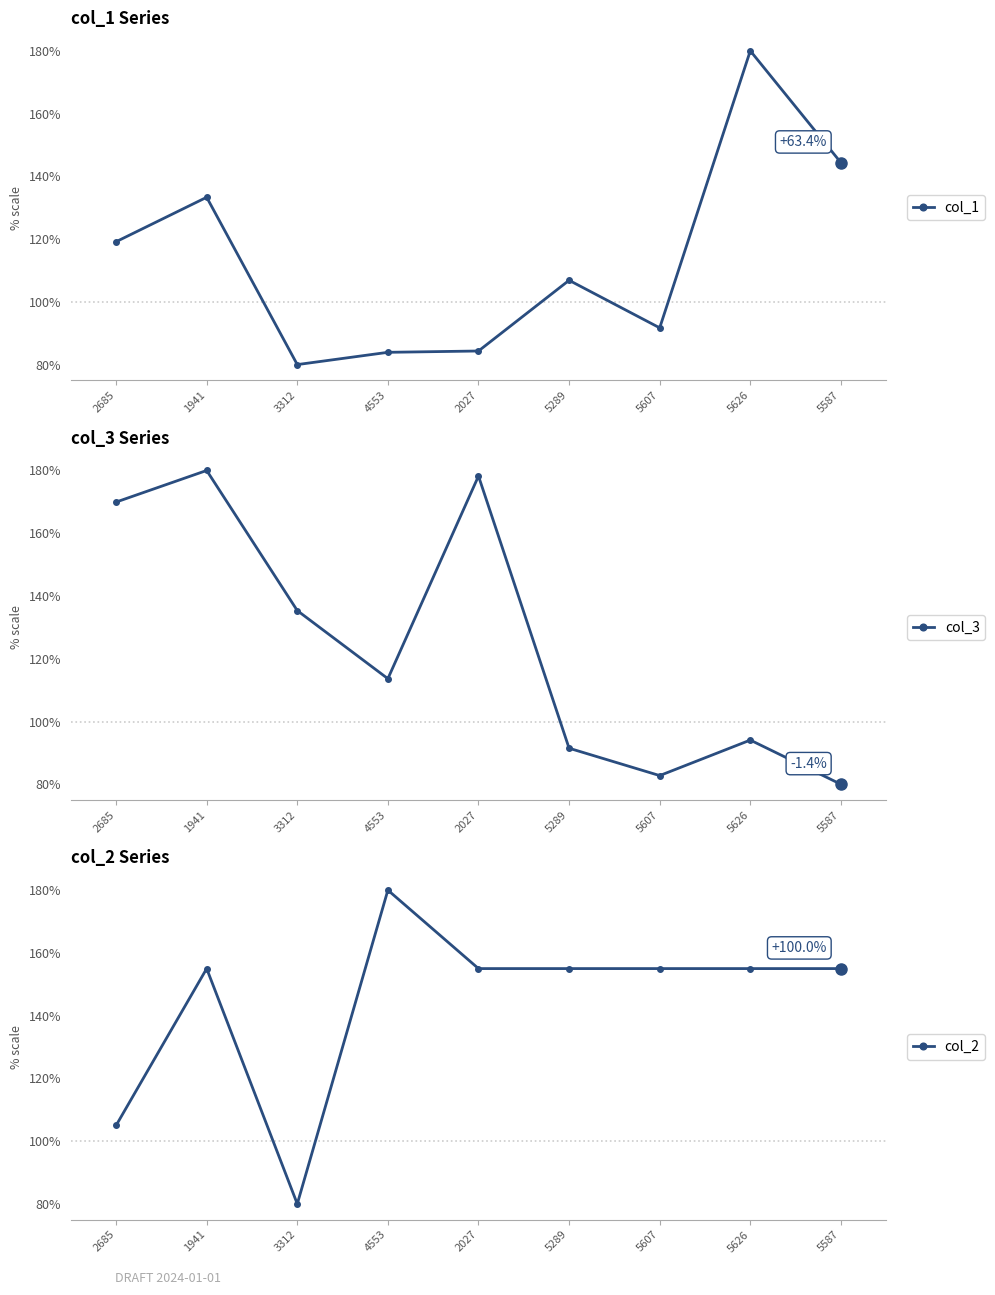

Where is the first local minimum for col_3?

4553